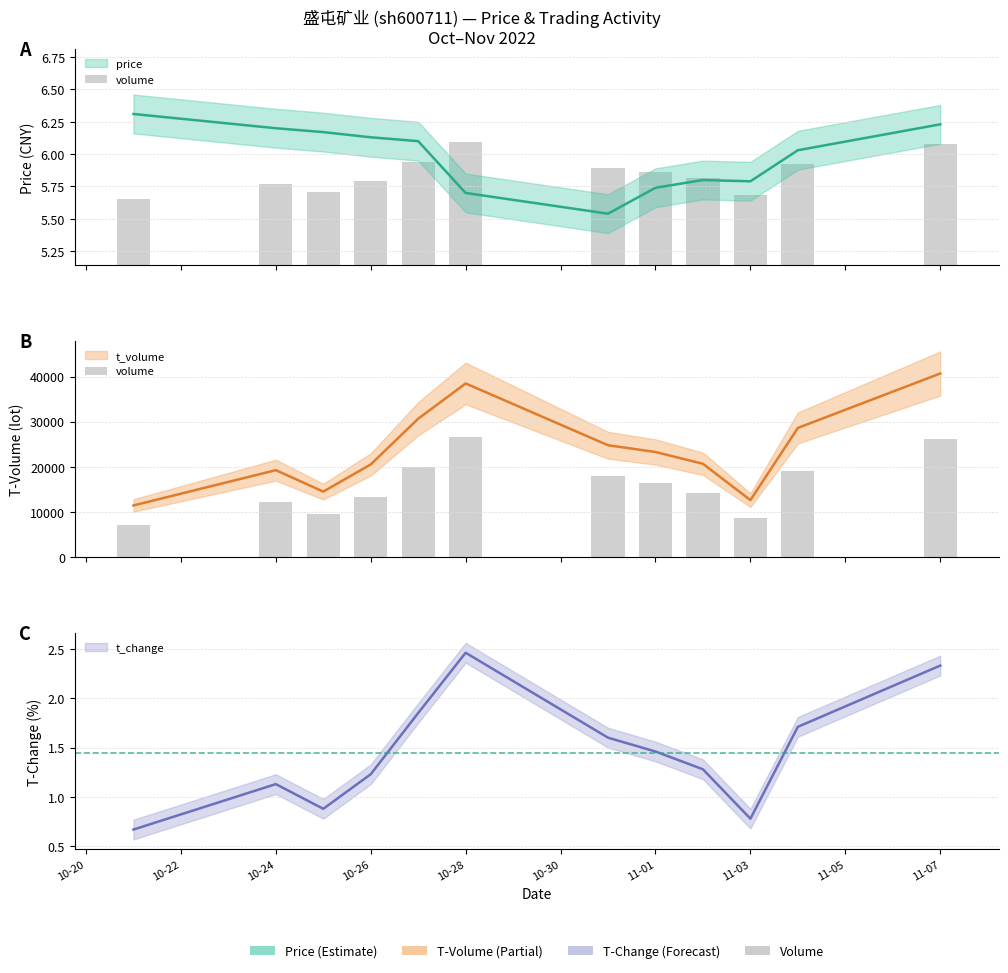

The value of volume at 10-24 is 0.4. True or false?

False